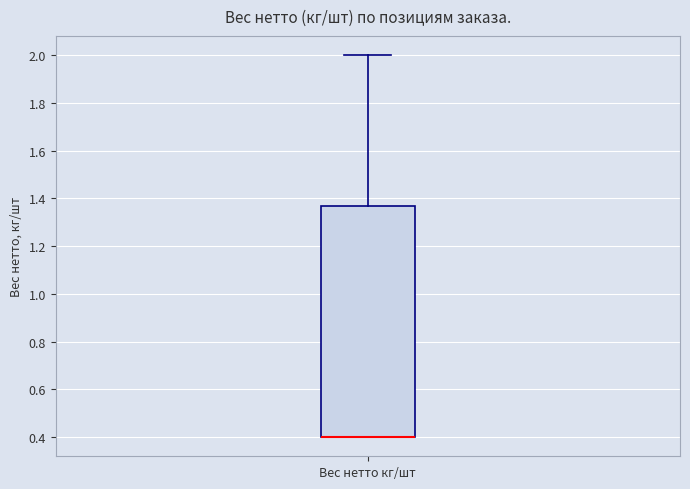

Read this box plot against the y-axis: the position of the median line, the range covered by the box, and the ends of both whiskers. The values are not printed on the chart, so give them approximately, as read against the axis.

median 0.40 (drawn on the box's lower edge), box 0.40 to 1.36, whiskers 0.40 to 2.00